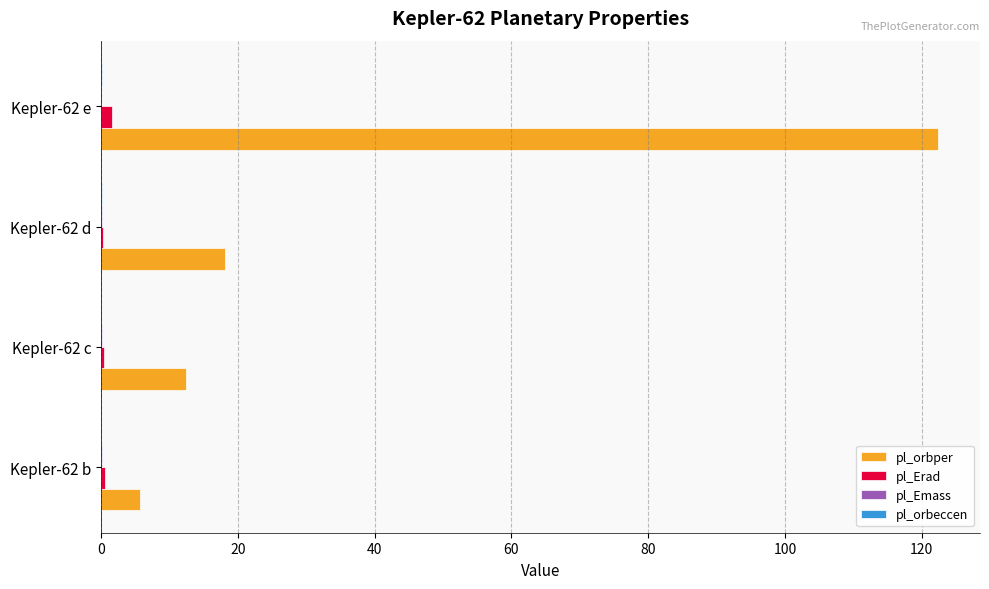

At which category is the sum across all series the highest?

Kepler-62 e